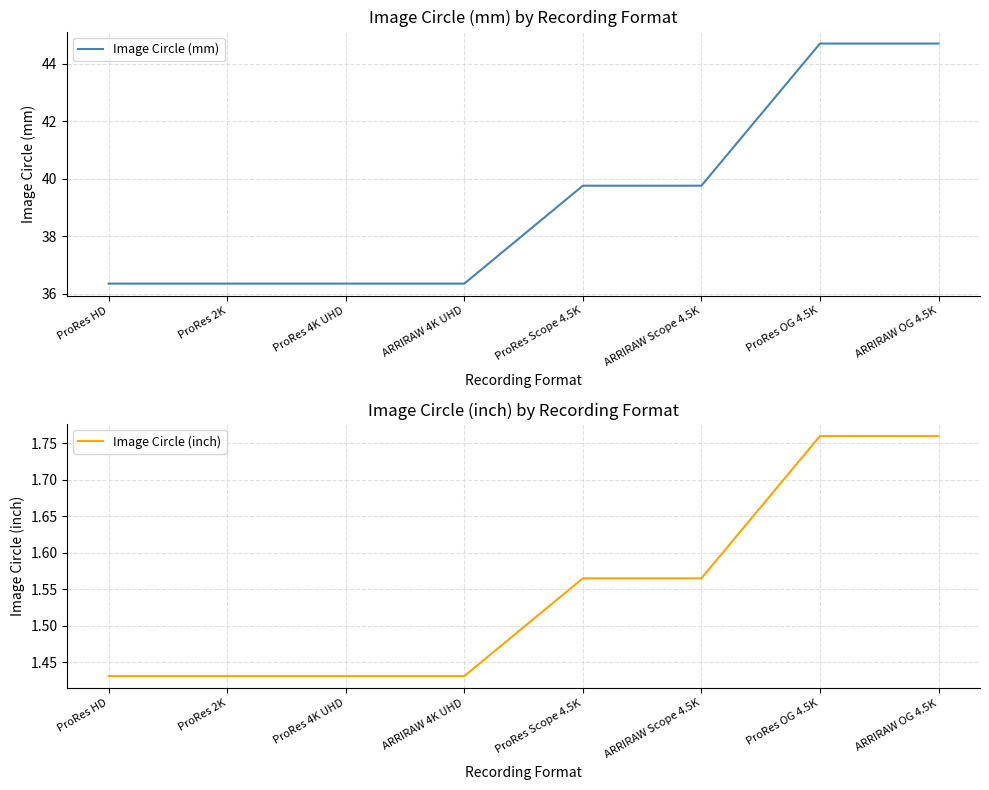

Is this an area chart (filled region under the line)?

No